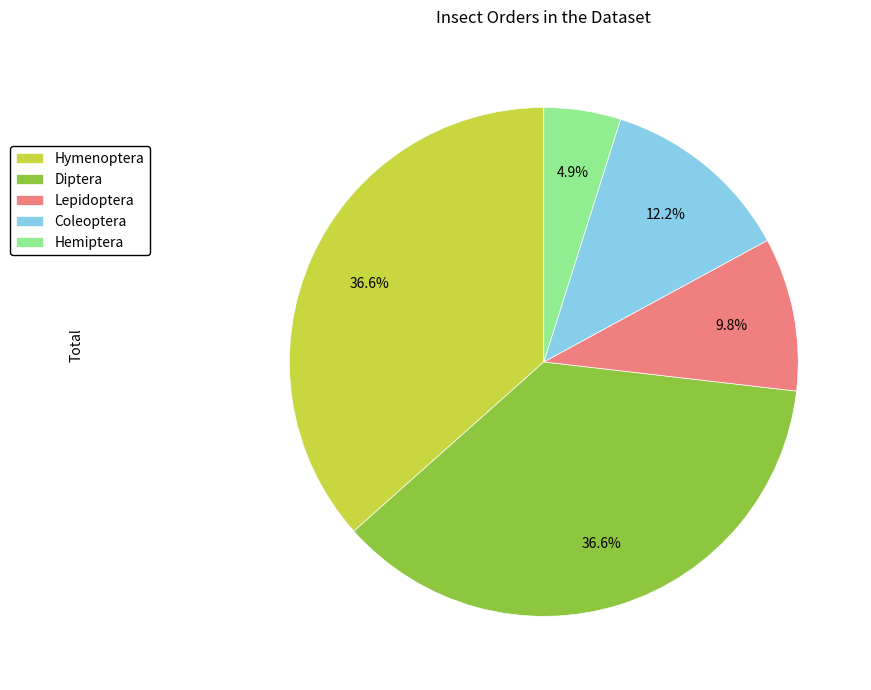

How many slices are in this pie chart?

5